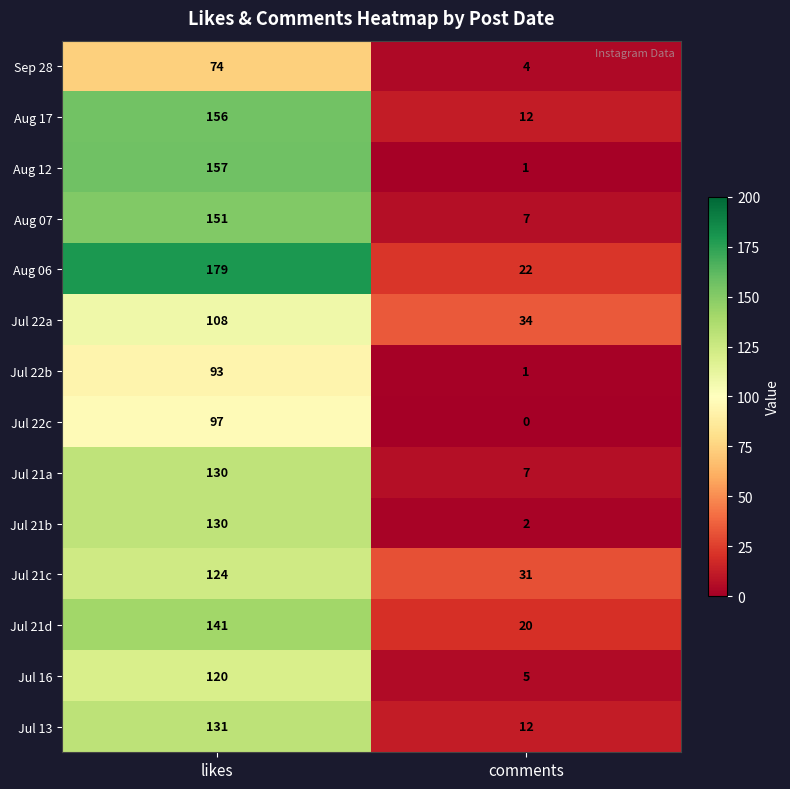

Is it true that Jul 21b equals 85 at likes?

False